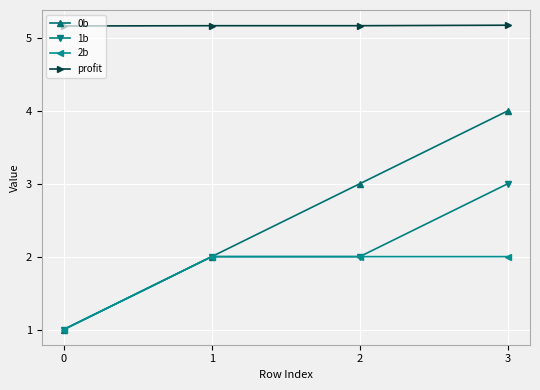

What is the smallest value displayed?

1.0